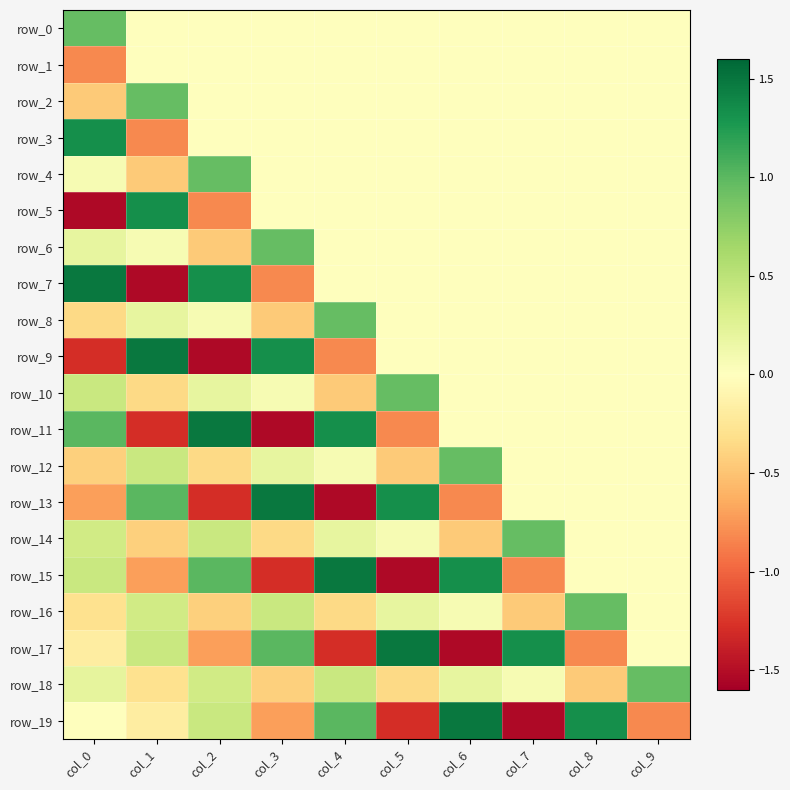

True or false: row_12 has a value of -0.5 at col_5.

True